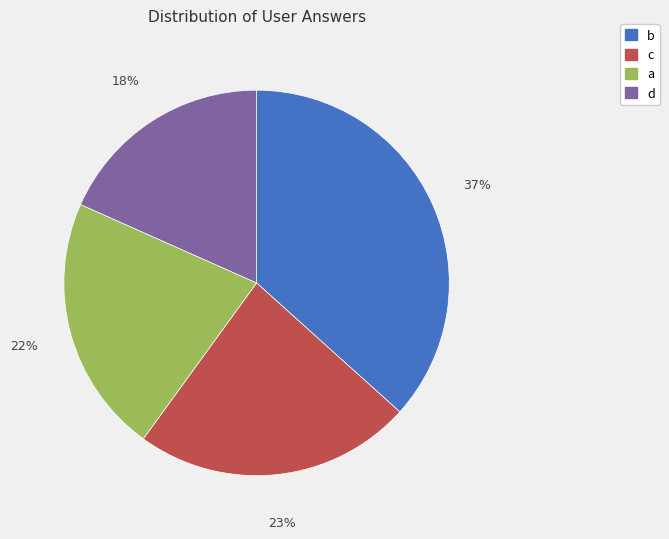

What percentage is the a slice, to the nearest percent?

22%